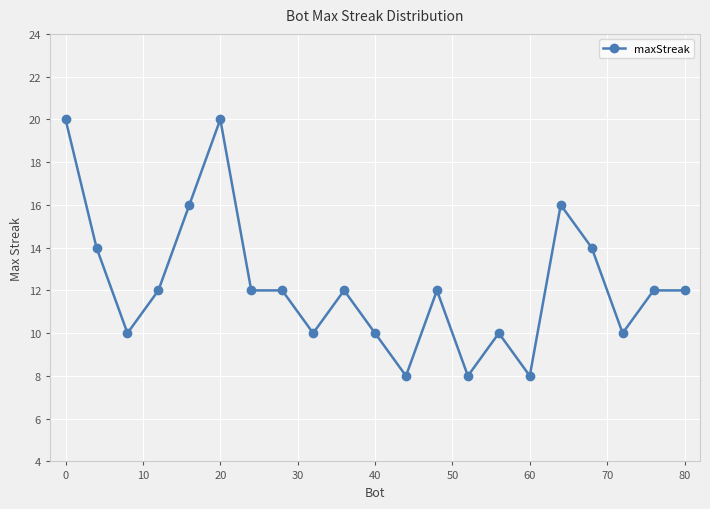

True or false: there are more than 1 points higher than both neighbors.

True